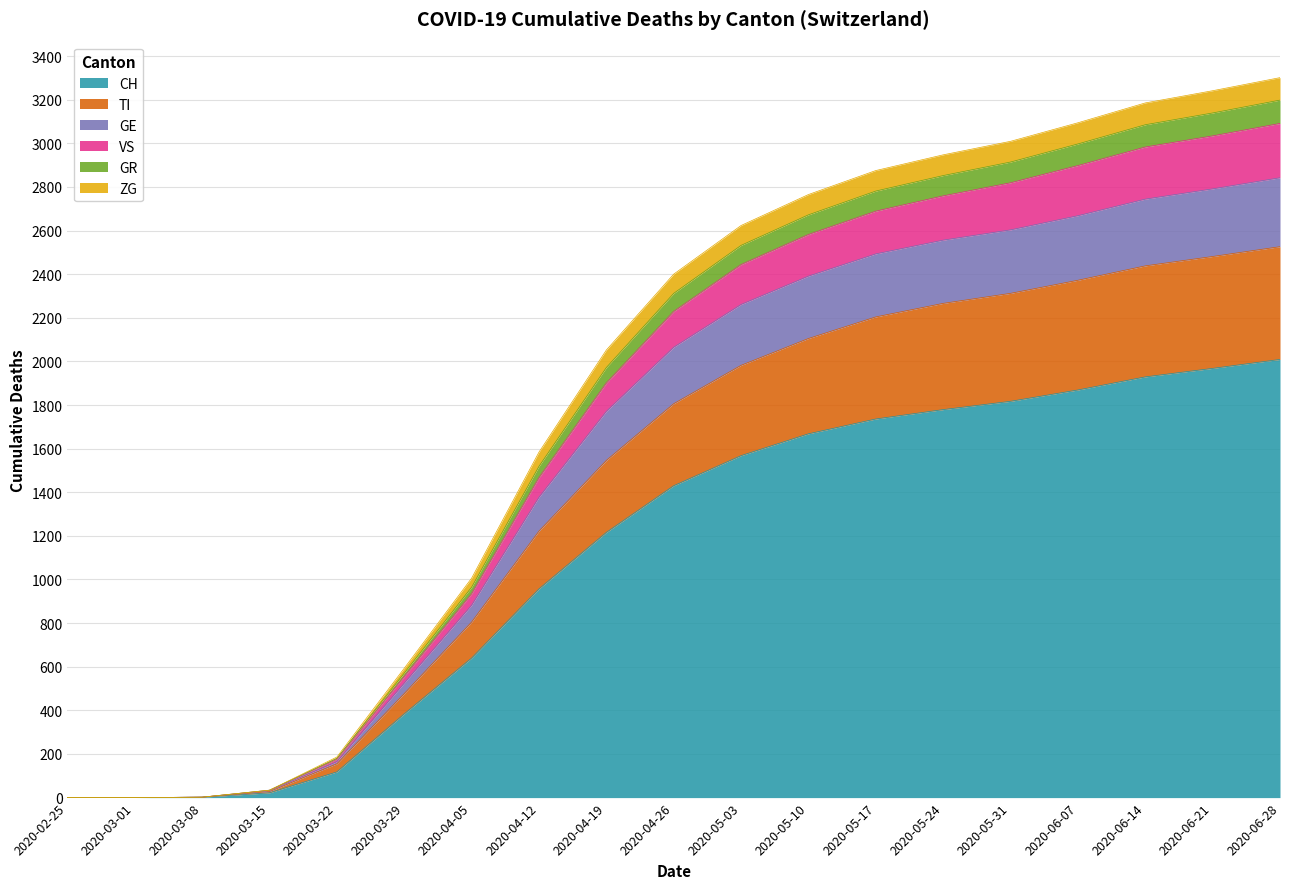

The value of CH at 2020-06-14 is 1929. True or false?

True